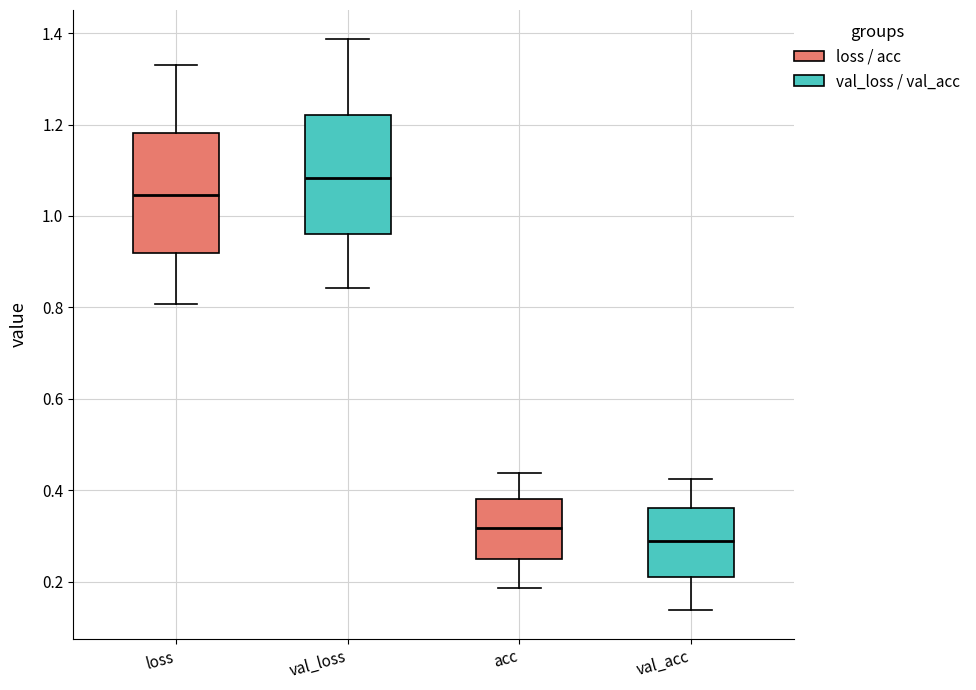

Reading left to right, read every box against the y-axis: the position of its median line, the range the box covers, and the ends of its whiskers. The values are not printed on the chart, so give them approximately, as read against the axis.

loss: median 1.04, box 0.92 to 1.18, whiskers 0.80 to 1.34
val_loss: median 1.08, box 0.96 to 1.22, whiskers 0.84 to 1.38
acc: median 0.32, box 0.24 to 0.38, whiskers 0.18 to 0.44
val_acc: median 0.28, box 0.22 to 0.36, whiskers 0.14 to 0.42